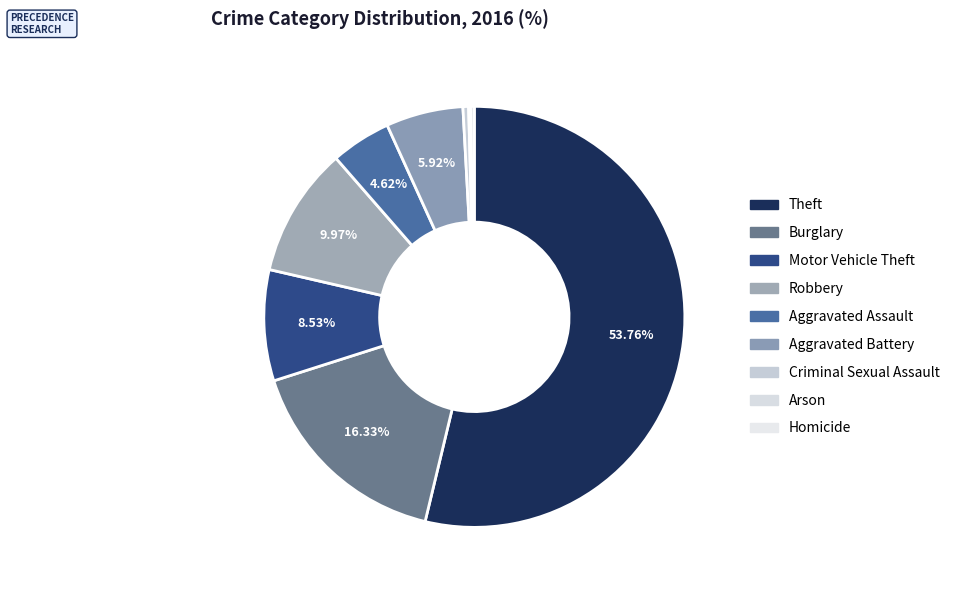

How much of the chart is everything except Aggravated Assault?

95.4%